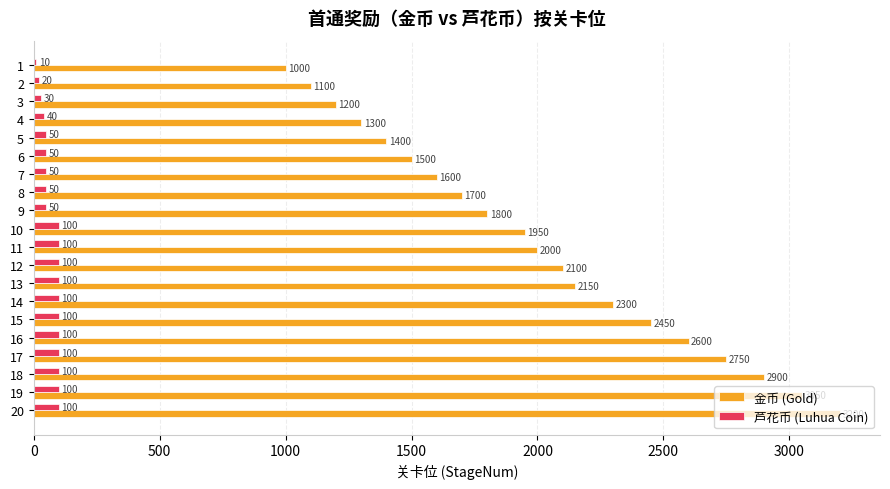

Between 7 and 8, which series saw the biggest shift?

金币 (Gold)